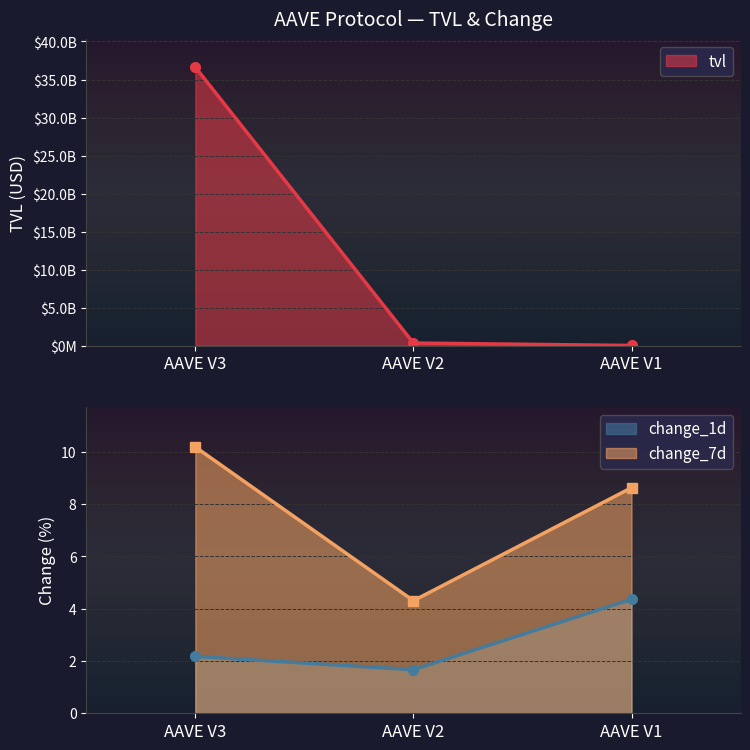

At AAVE V1, list the series in order from smallest to largest.

change_1d, change_7d, tvl